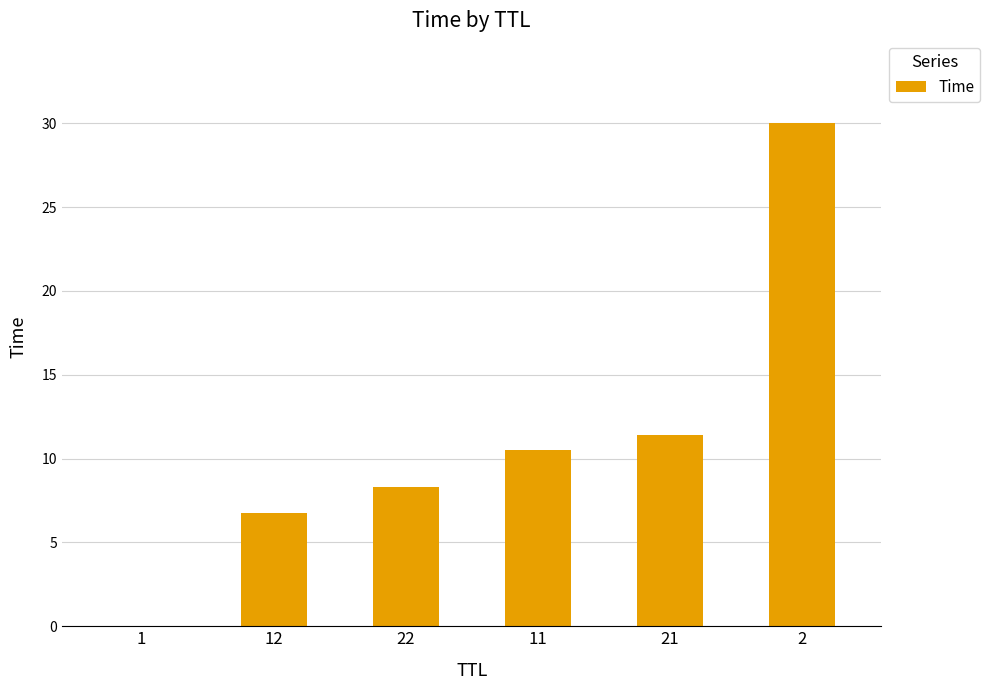

What is the sum of the values at 21 and 12?

18.2